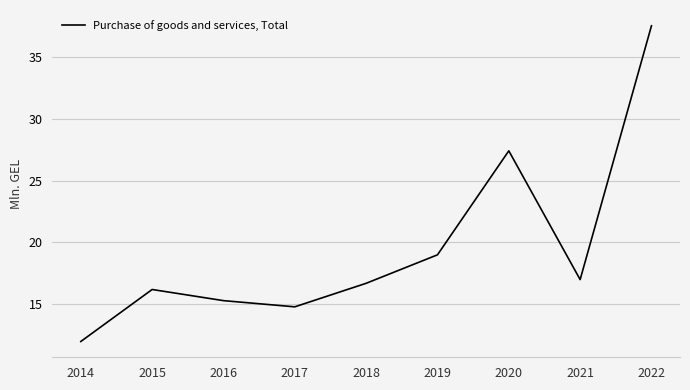

Reading left to right, list all the values displayed in this chart.

12.0	16.2	15.3	14.8	16.7	19.0	27.4	17.0	37.5